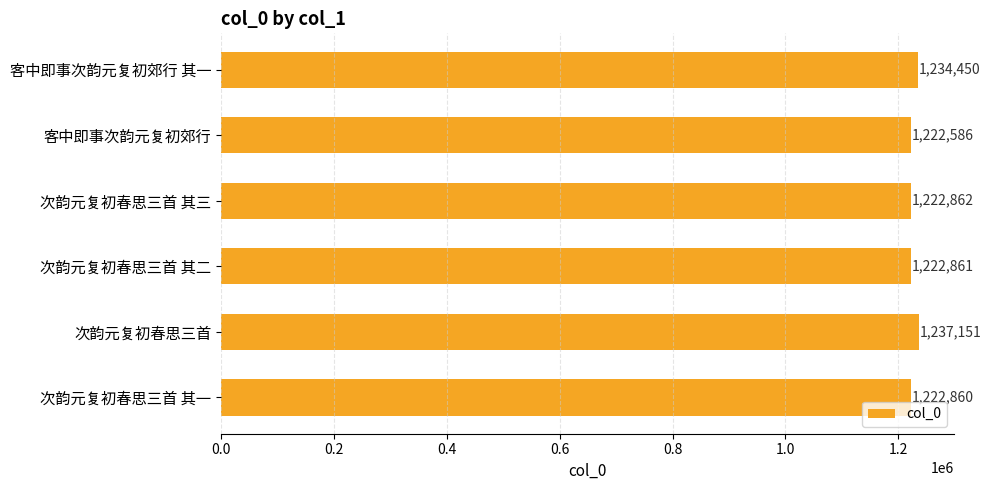

What is the average value?

1227128